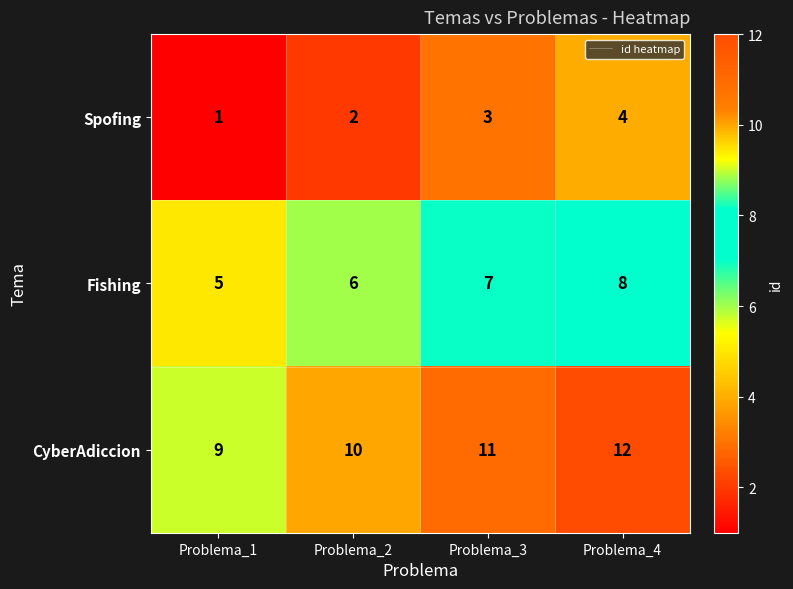

True or false: Fishing has a value of 6 at Problema_2.

True